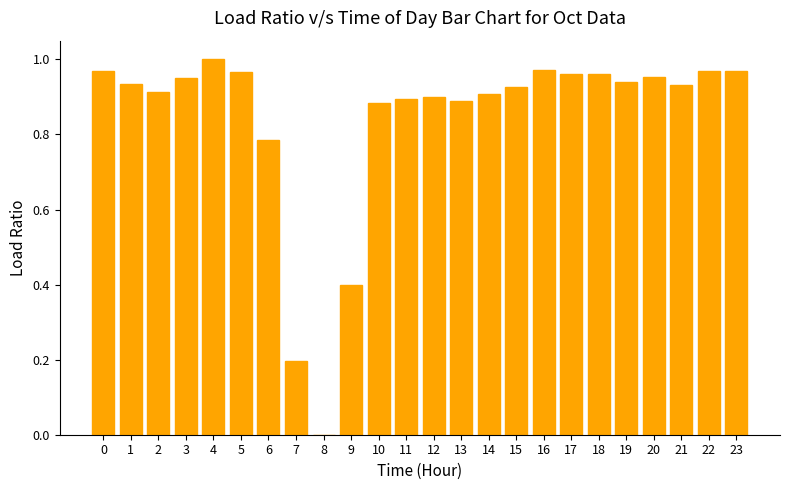

What is the sum of the values at 20 and 19?

1.9